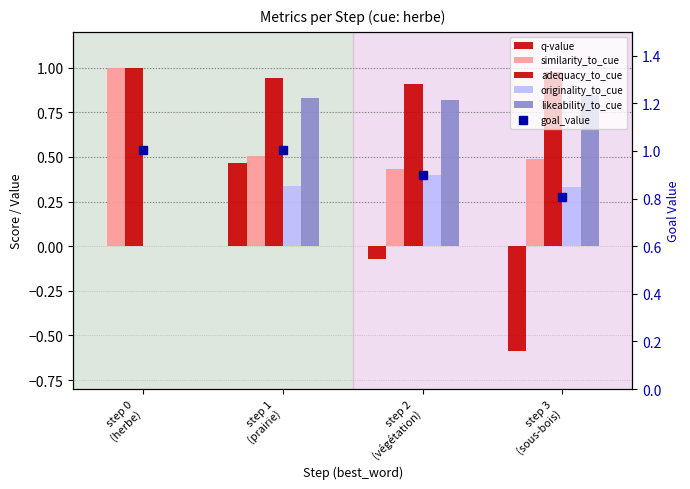

The value of goal_value at step 0
(herbe) is 1.0. True or false?

True